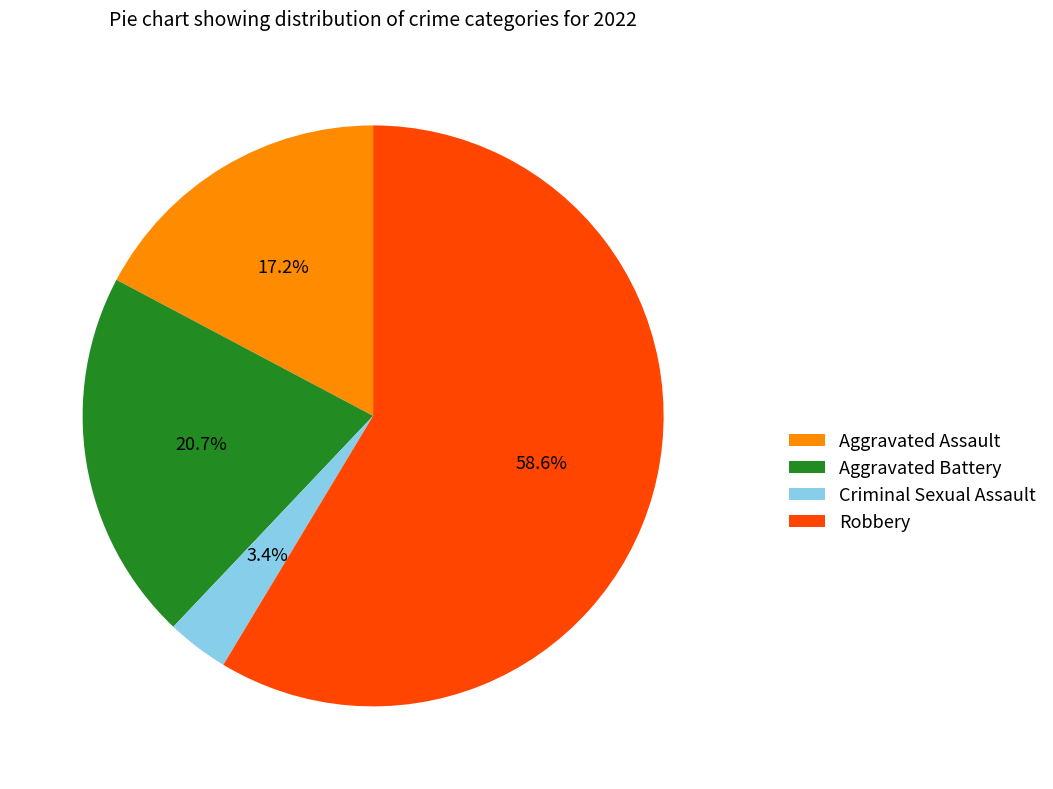

To the nearest percent, what is the difference between the Criminal Sexual Assault and Robbery slice percentages?

55%